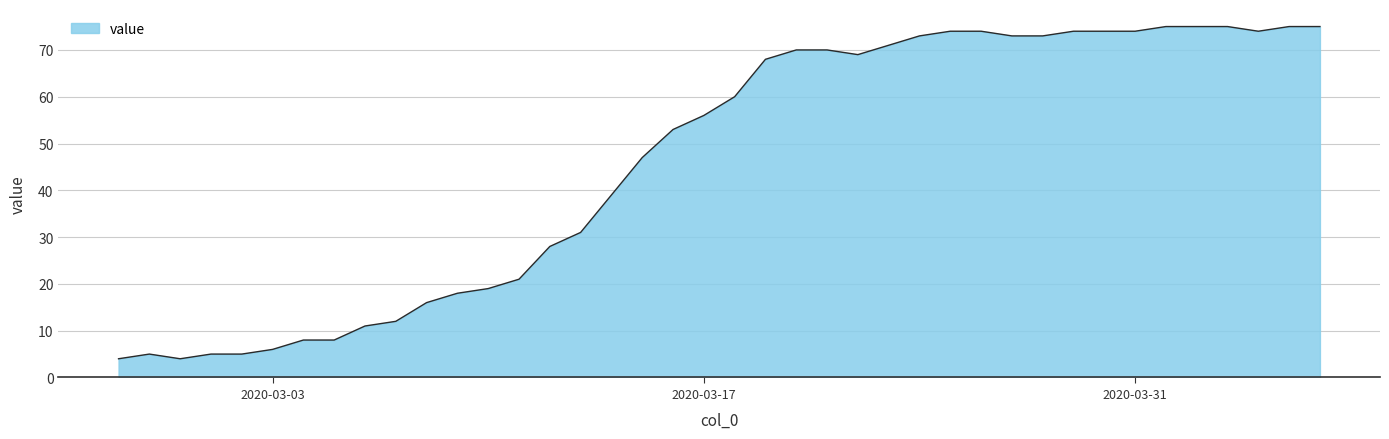

What is the greatest value displayed?

75